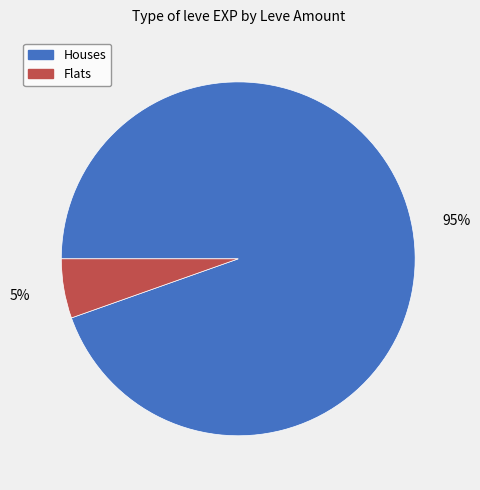

Is there any slice that represents more than half of the pie?

Yes